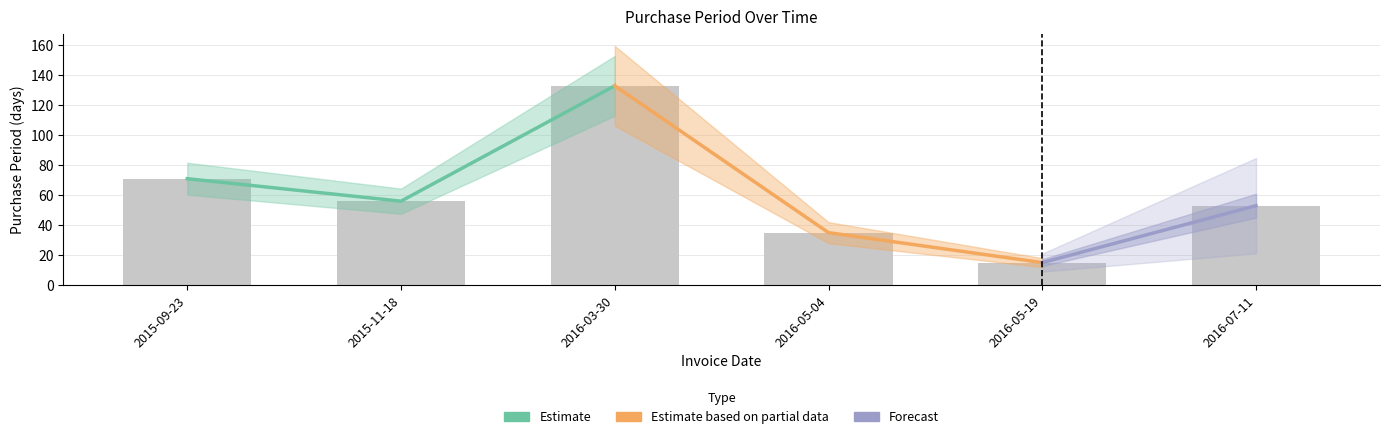

How many bars are there in total?

6